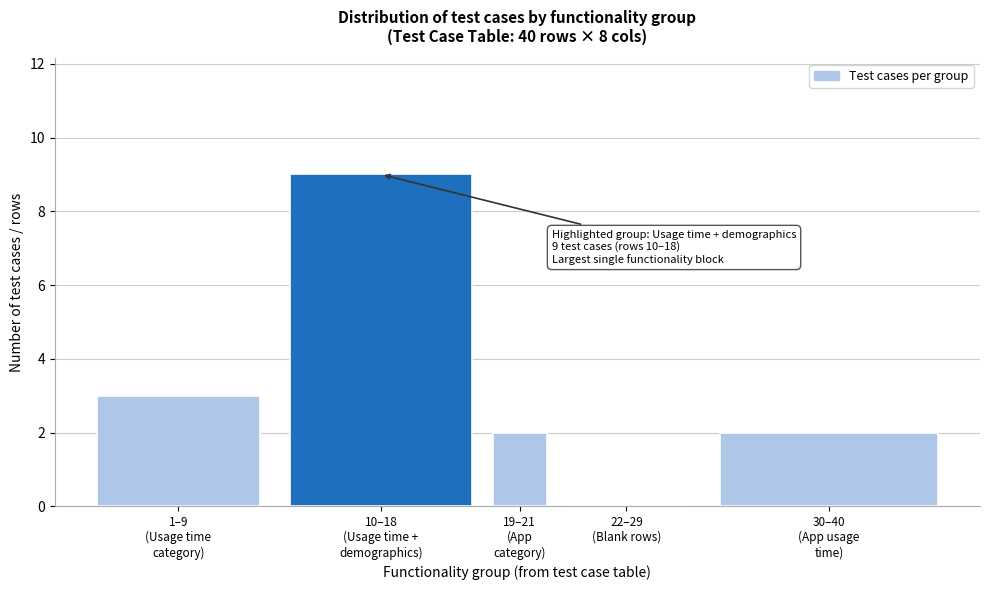

What is the maximum value shown in the chart?

9